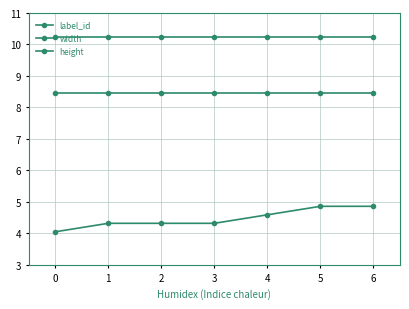

True or false: label_id has more than 0 interior local peaks.

False